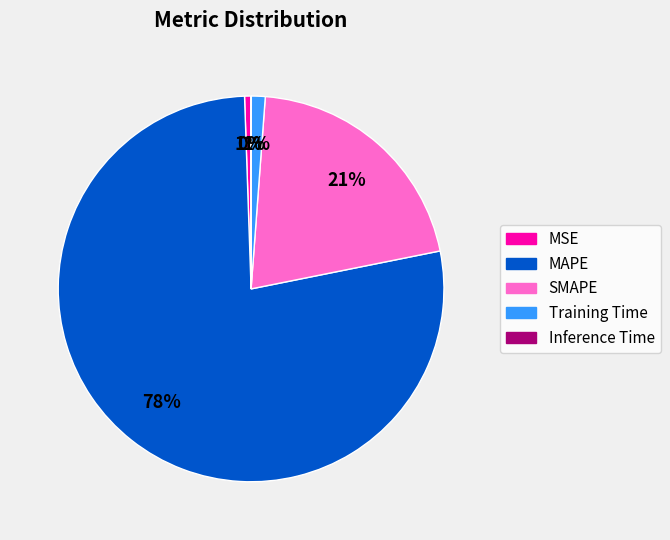

To the nearest percent, what is the average slice percentage?

20%